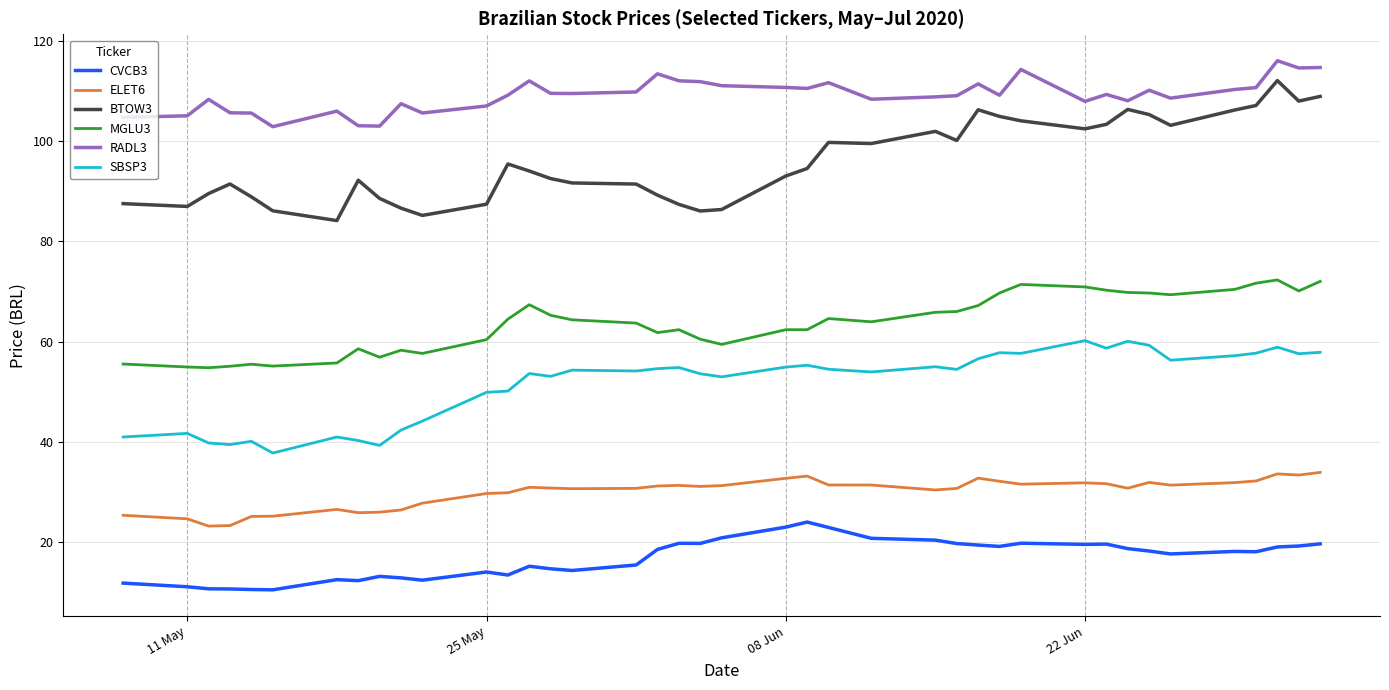

What is the difference between the maximum and minimum values in the MGLU3 series?

17.5